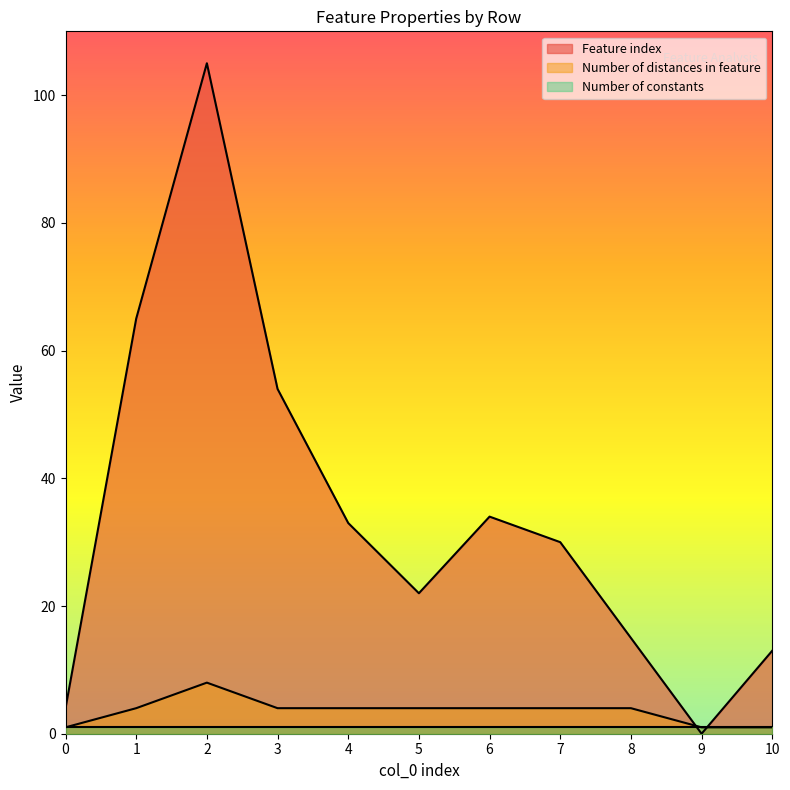

Which series has the widest spread of values?

Feature index